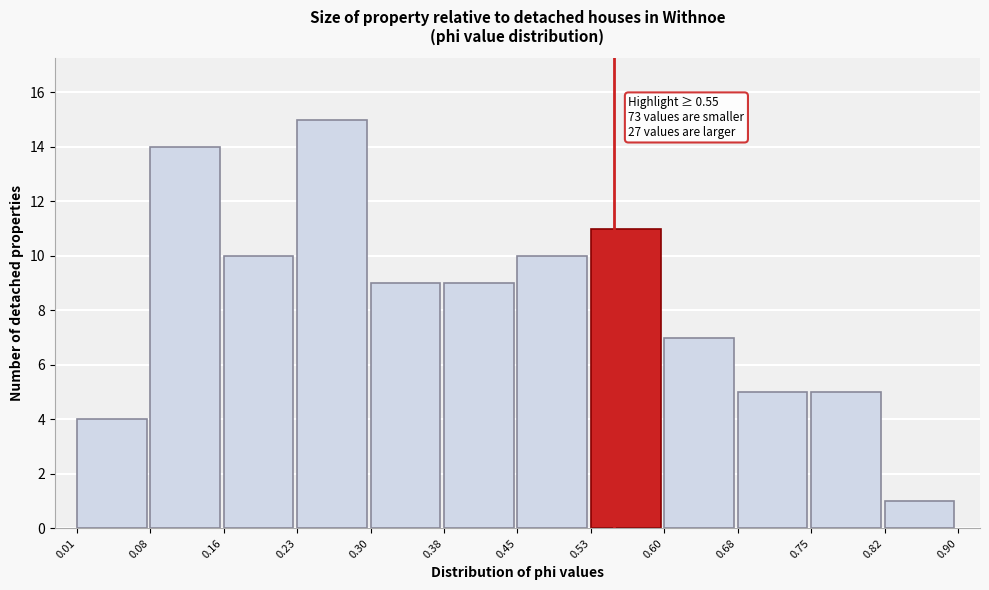

Over which range of the x-axis is the bar tallest?

0.23 to 0.30